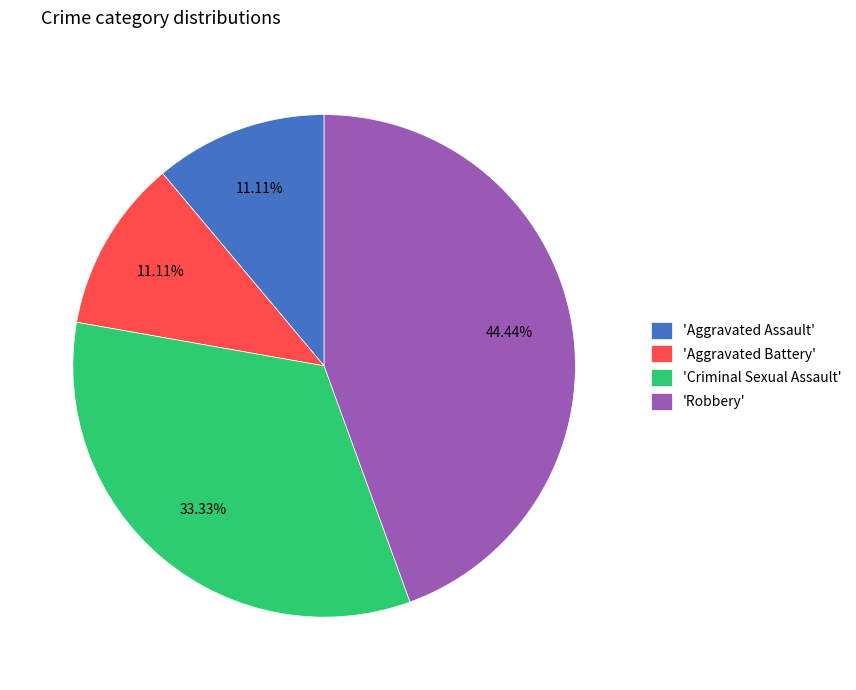

Is 'Robbery' the majority of the pie?

No